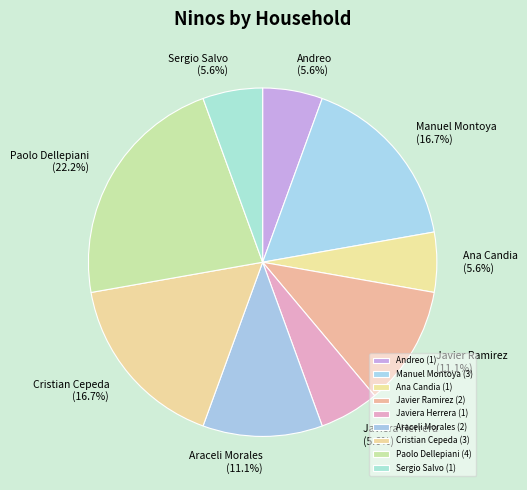

Which has a higher value, Araceli Morales or Andreo?

Araceli Morales